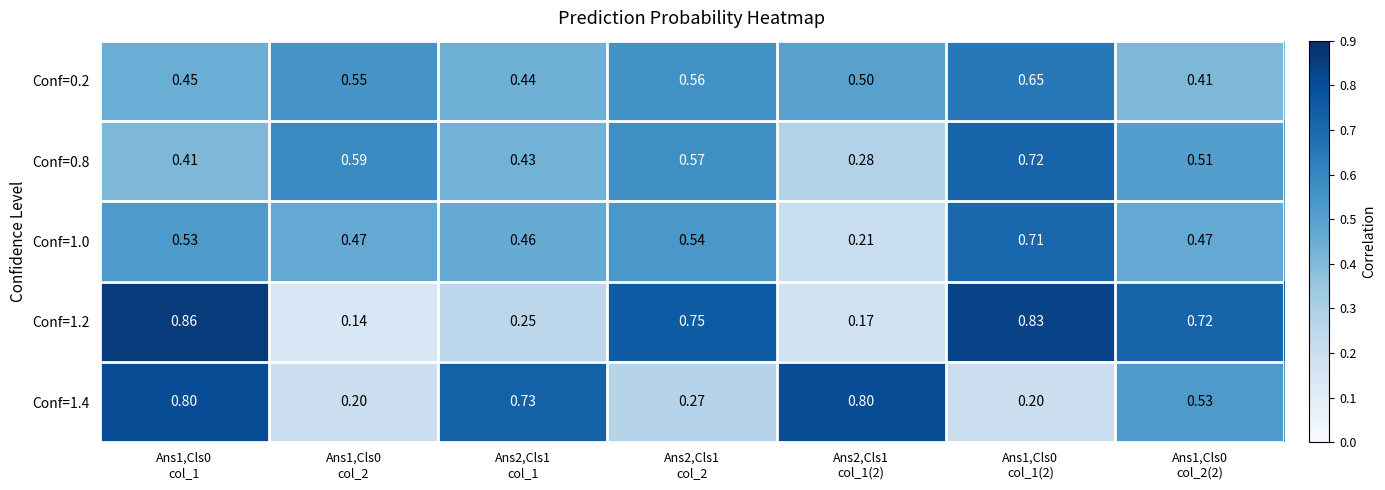

How many data points does each series have?

7